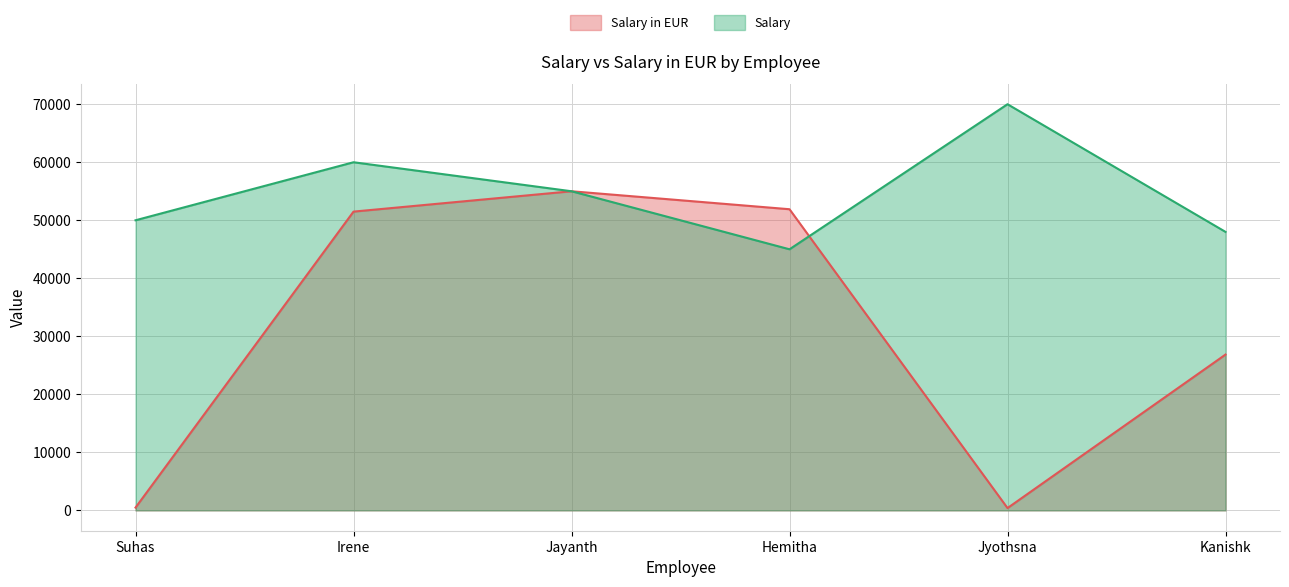

True or false: Salary in EUR and Salary intersect in this chart.

True